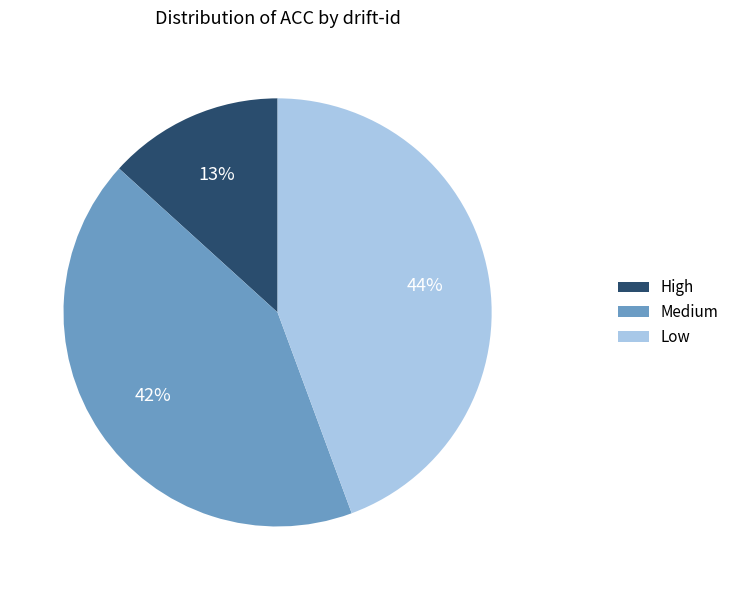

How many segments does this pie chart have?

3